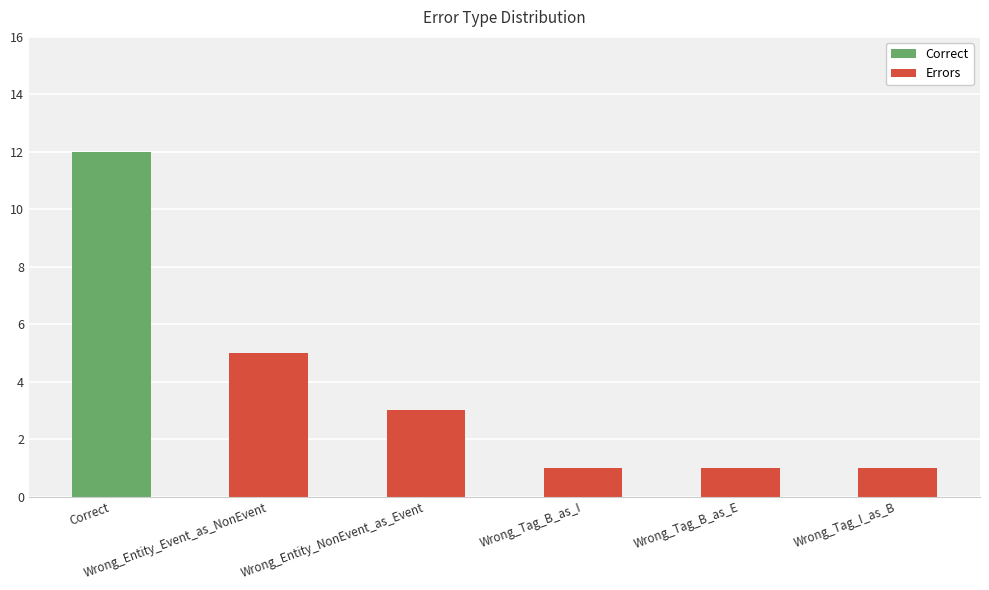

What is the label of the 4th bar from the right?

Wrong_Entity_NonEvent_as_Event